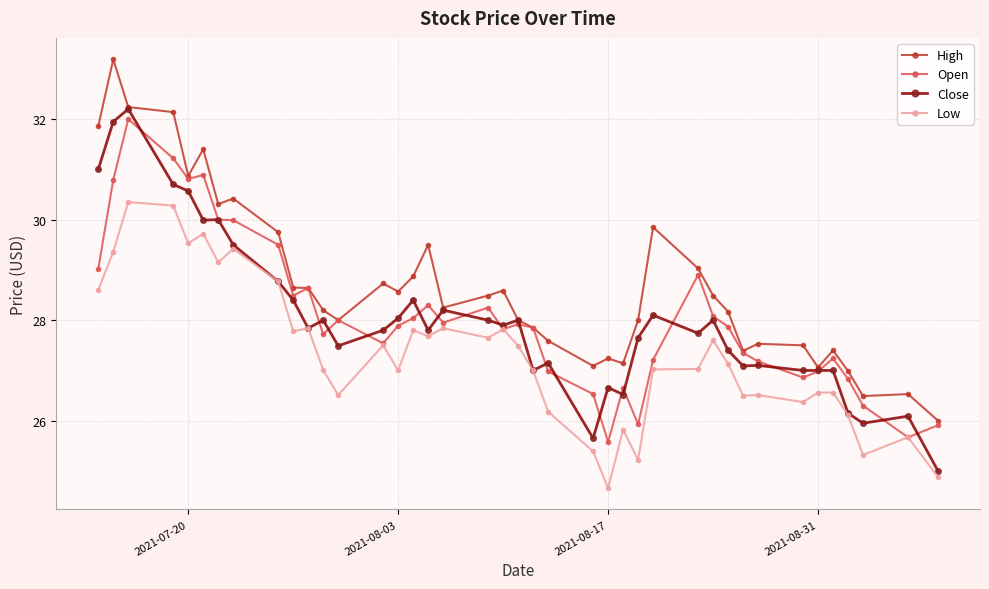

What is the value of the Low point at the 5th from the left?

29.5